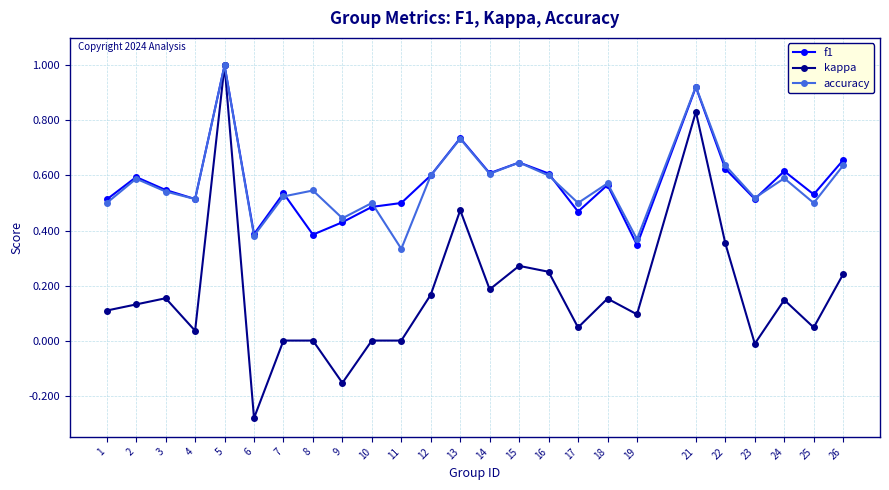

True or false: f1 has a value of 0.5 at 11.

True